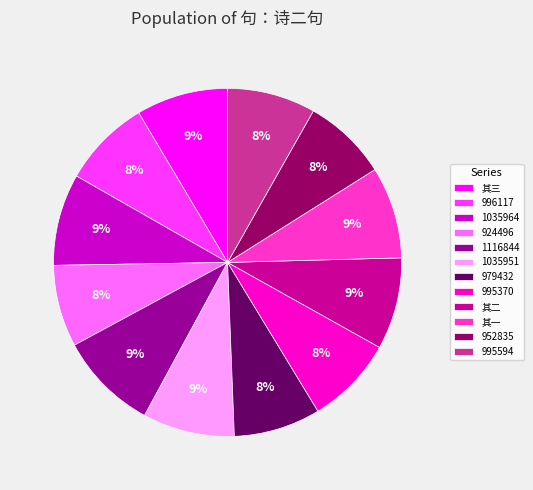

Between 1035964 and 924496, which is larger?

1035964